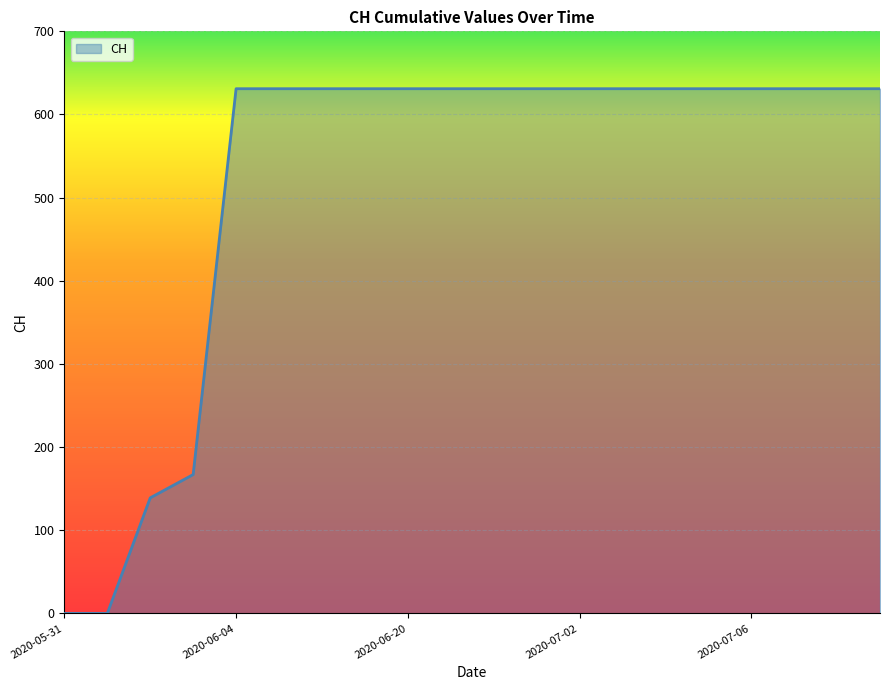

What is the difference between the maximum and minimum values?

631